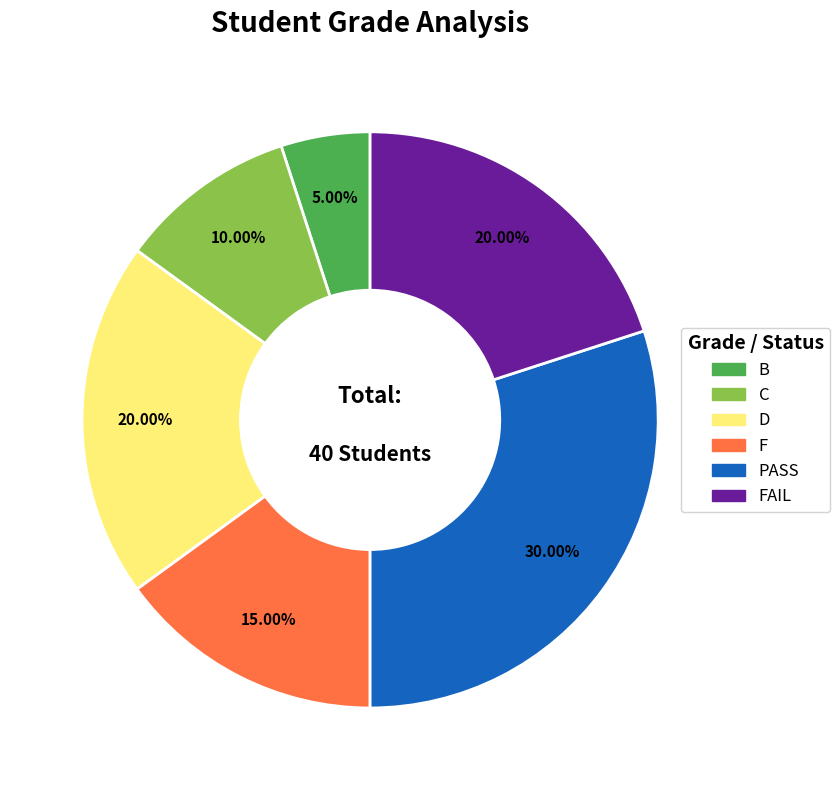

Does any single category account for the majority?

No